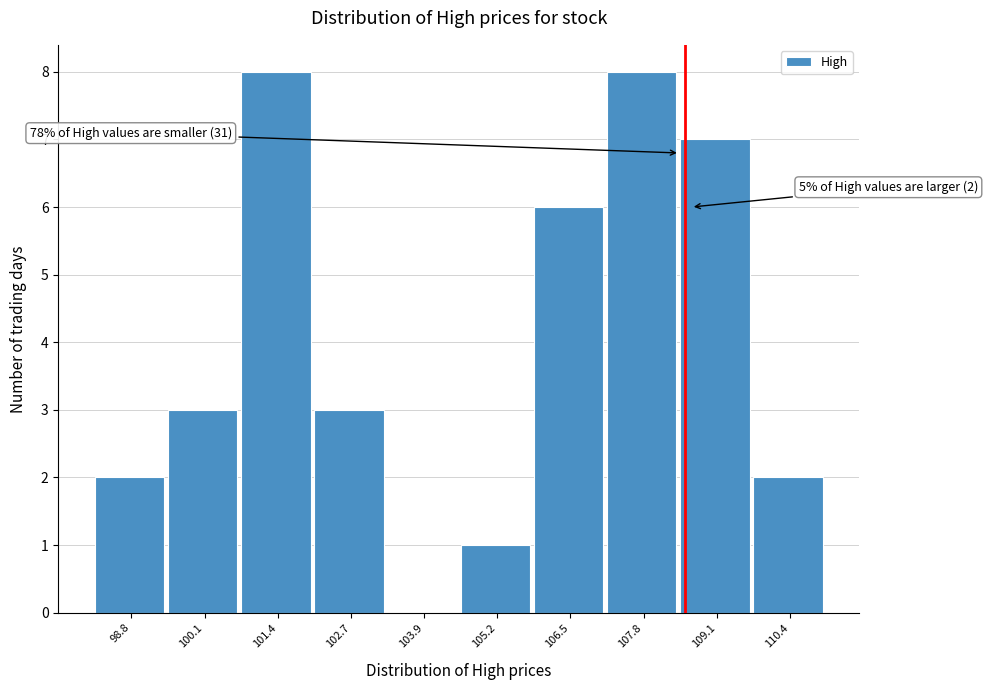

Reading left to right, list all the values displayed in this chart.

98.8=2	100.1=3	101.4=8	102.7=3	103.9=0	105.2=1	106.5=6	107.8=8	109.1=7	110.4=2